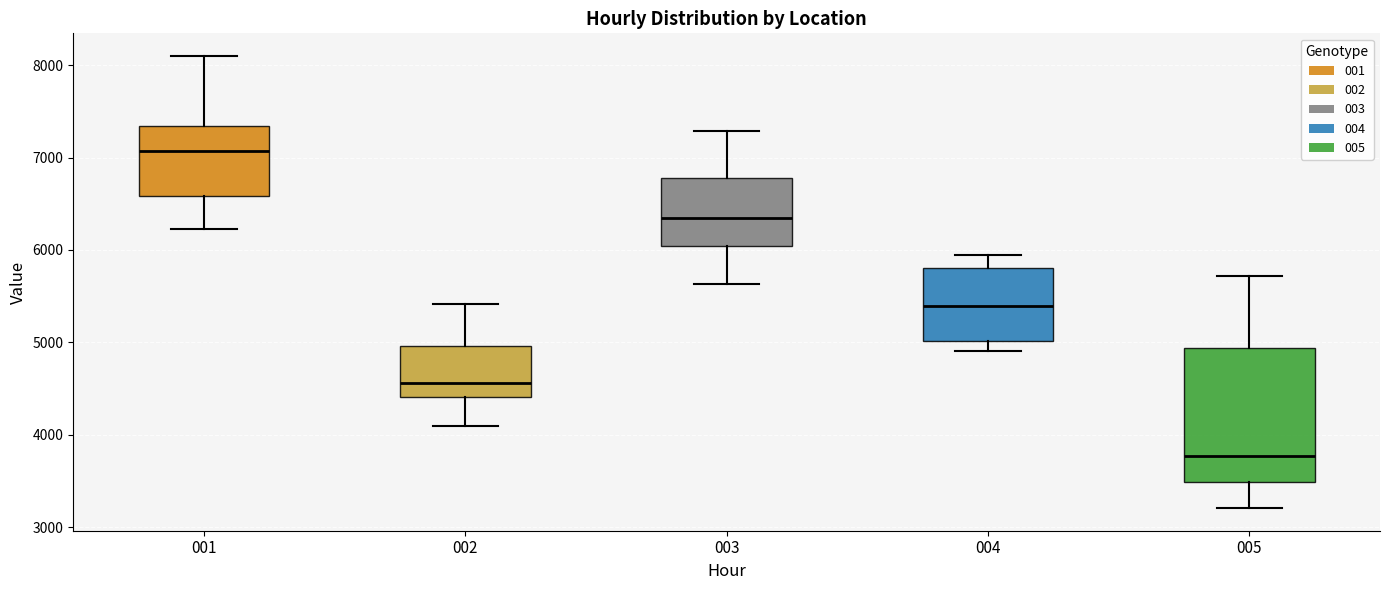

Where does the lower whisker of the box at x = 004 end on the y-axis? The values are not printed on the chart, so give them approximately, as read against the axis.

4900